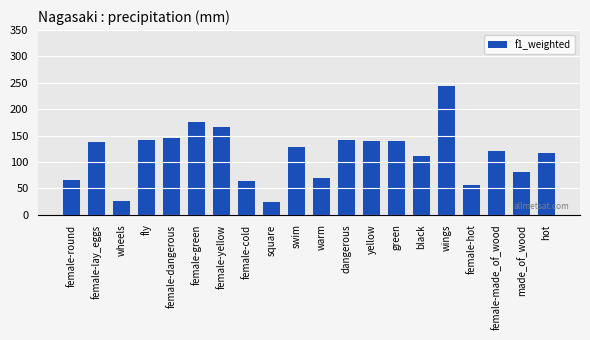

Is it true that the value at warm is 0.0?

False